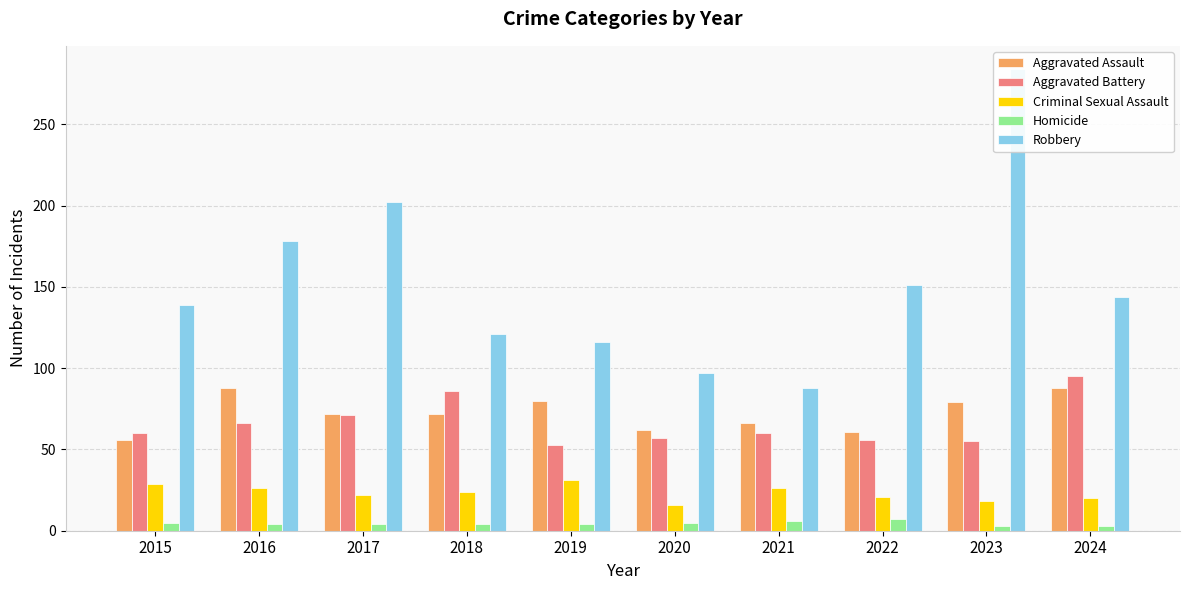

What is the sum of the Homicide values at 2024 and 2019?

7